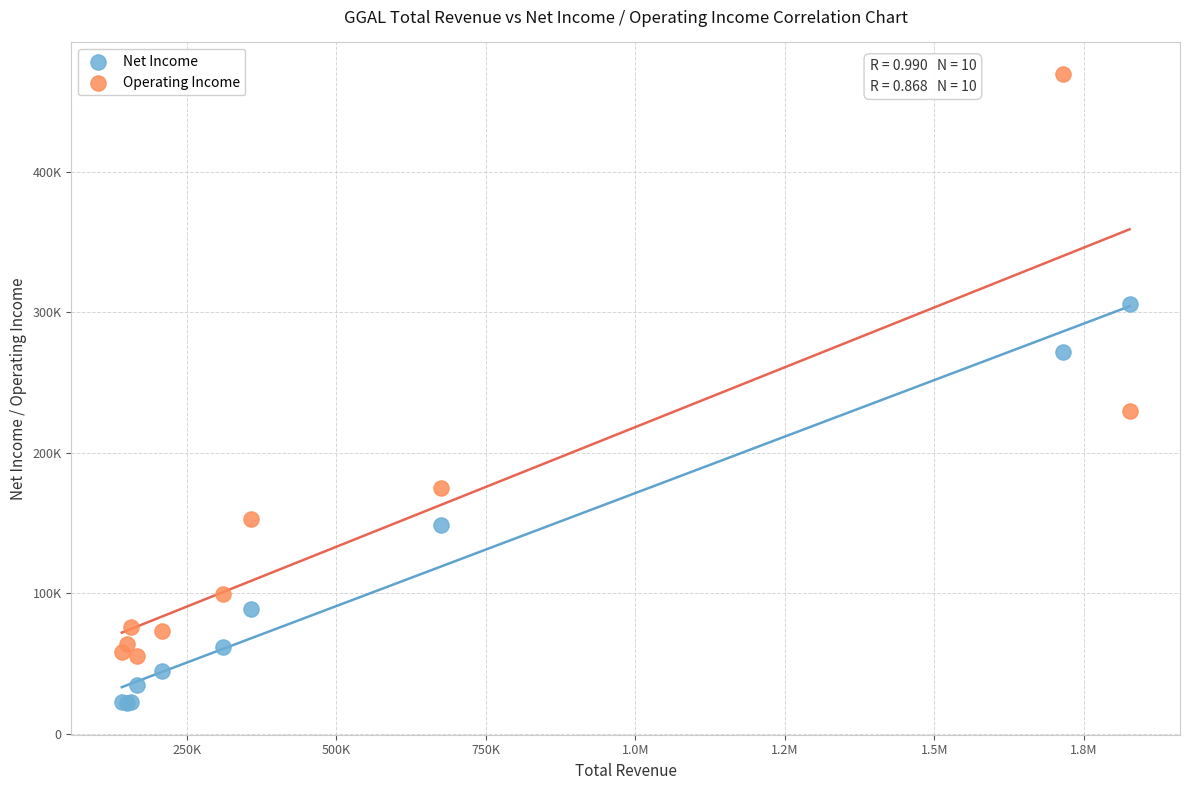

Which series contains the highest Y value?

Operating Income